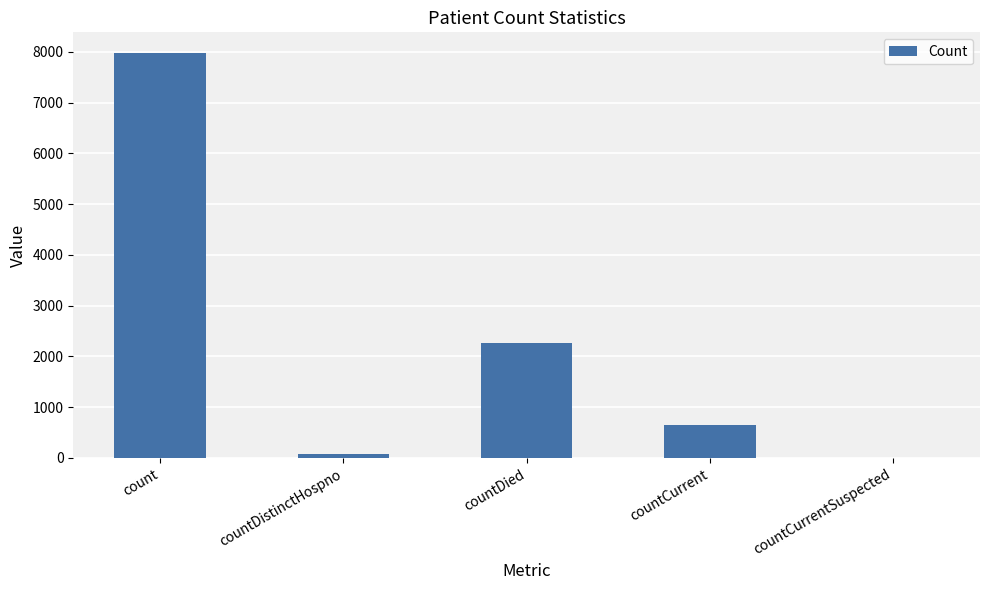

Is it true that the value at countCurrent is 639?

True